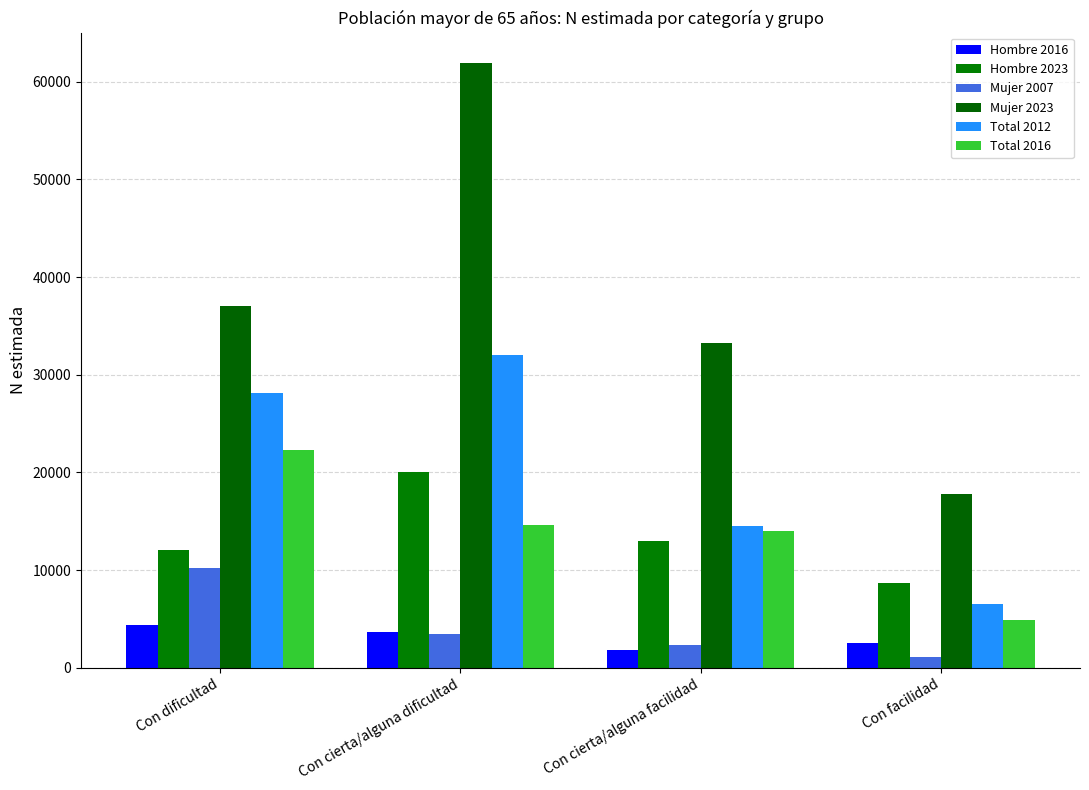

What is the spread (max minus min) of values at Con cierta/alguna dificultad?

58501